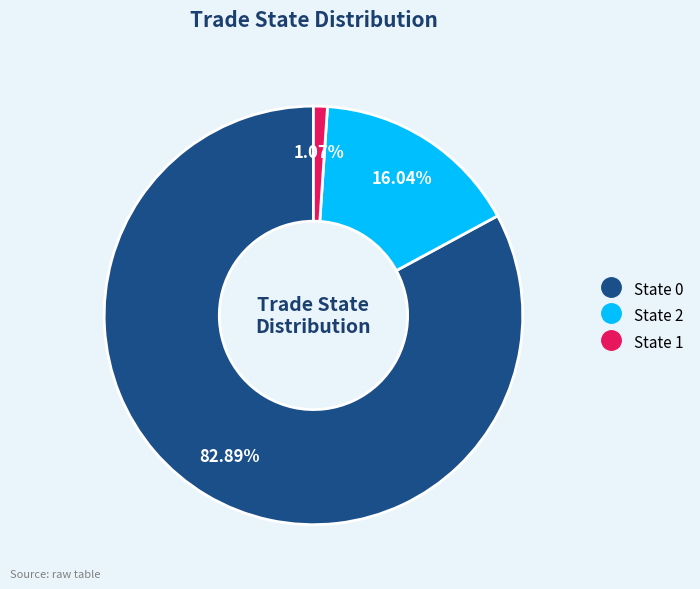

True or false: State 1 accounts for 19% of the total.

False